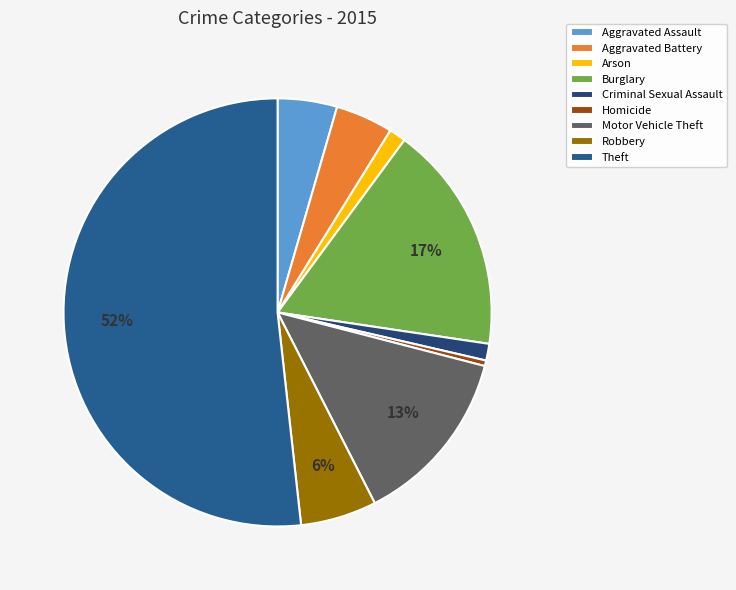

To the nearest percent, what is the combined percentage of Homicide and Arson?

2%